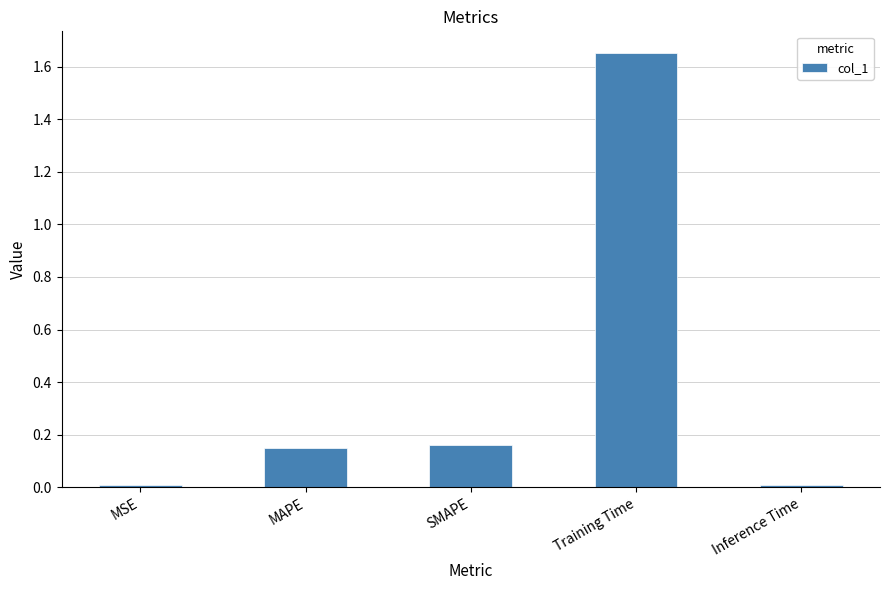

True or false: the data shows 0.3 at MAPE.

False